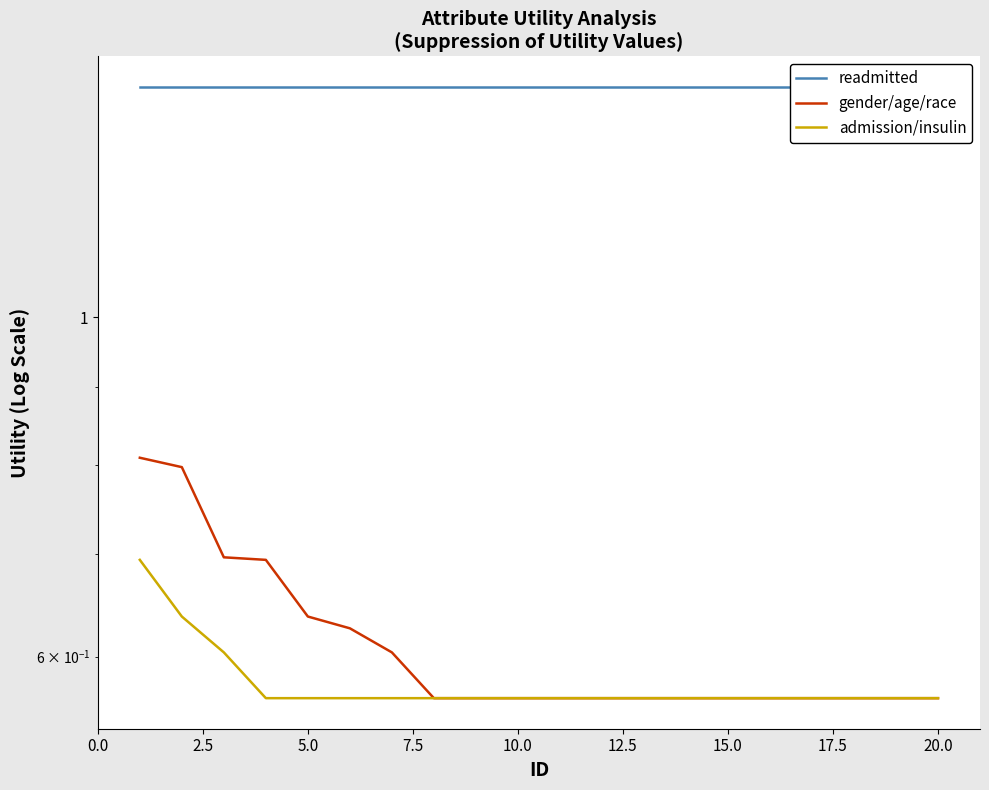

Does the chart display data point markers on the line(s)?

No